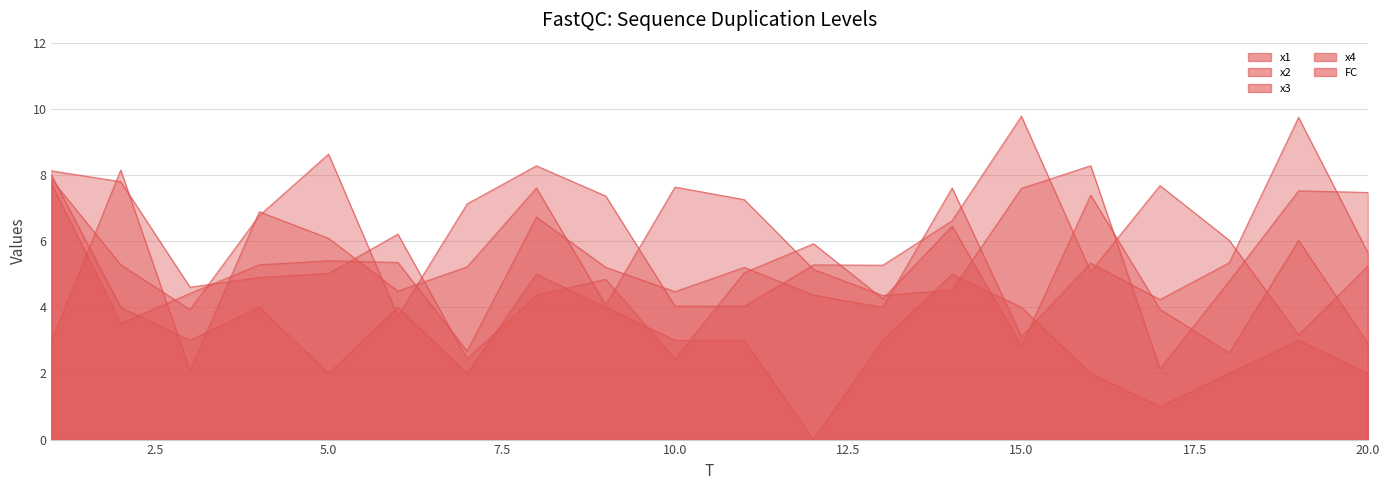

At which category is the sum across all series the highest?

1